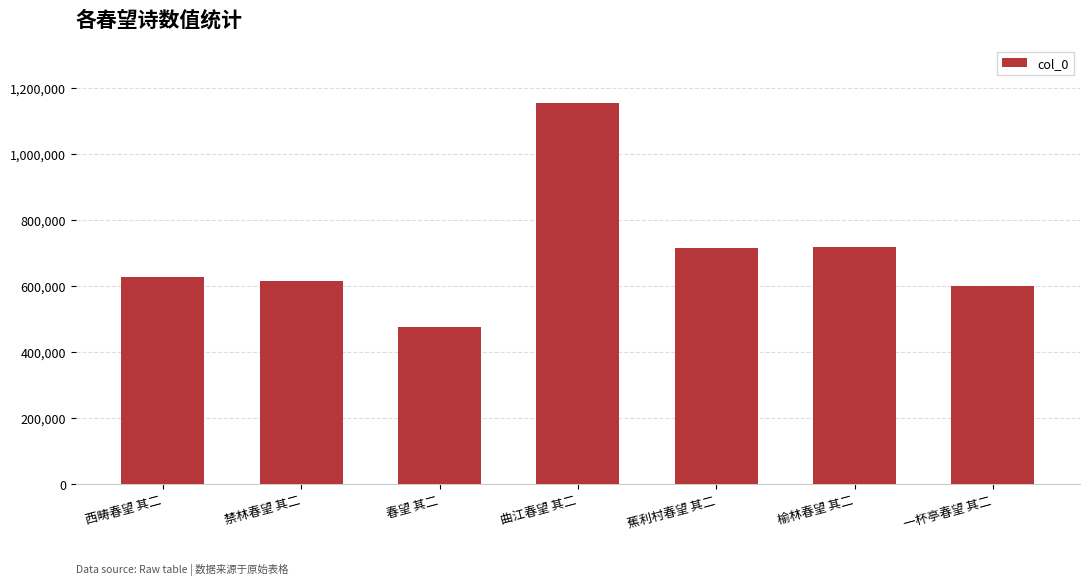

What is the minimum value shown in the chart?

476711